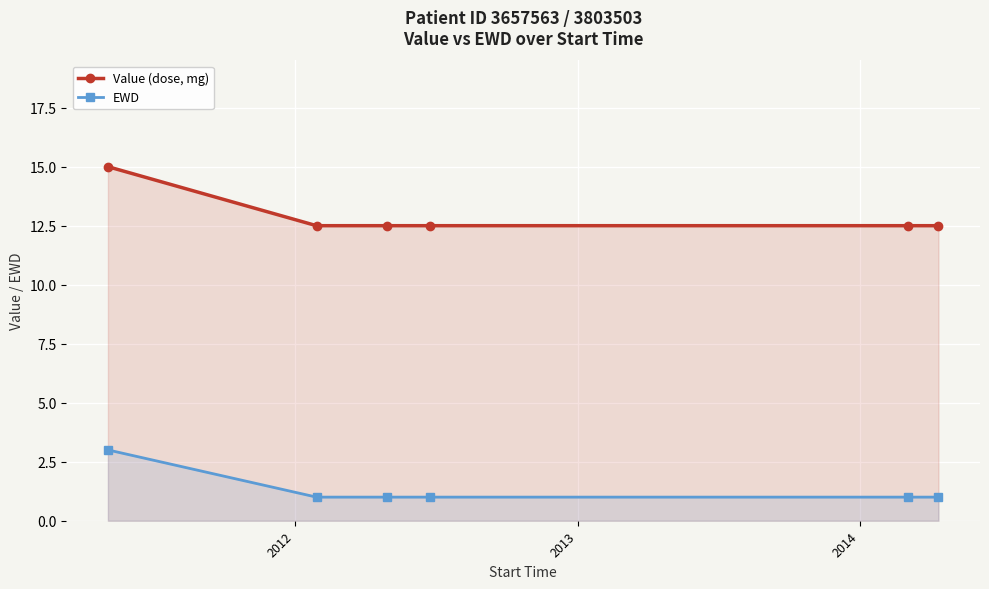

What are all the series names shown in the legend?

Value (dose, mg), EWD